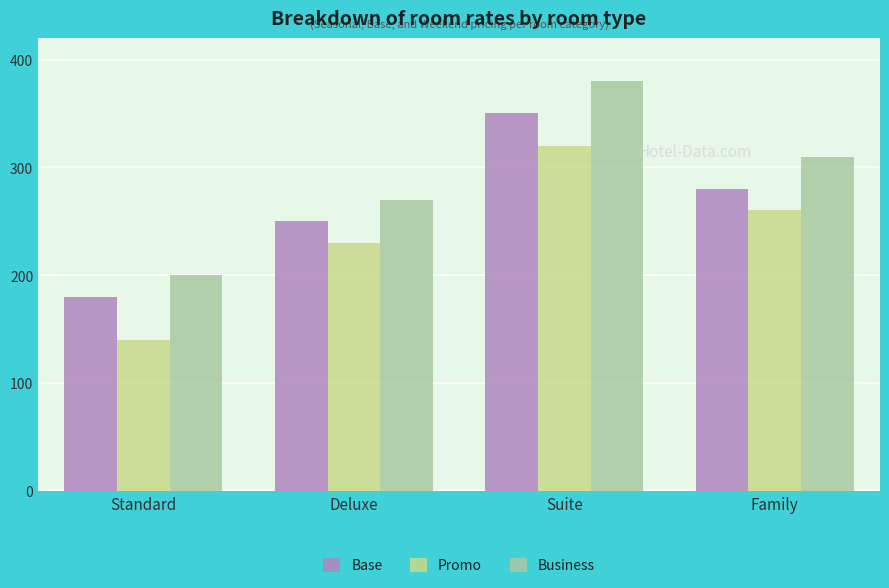

Reading left to right, transcribe all the data shown in this chart.

Base: Standard=180	Deluxe=250	Suite=350	Family=280
Promo: Standard=140	Deluxe=230	Suite=320	Family=260
Business: Standard=200	Deluxe=270	Suite=380	Family=310